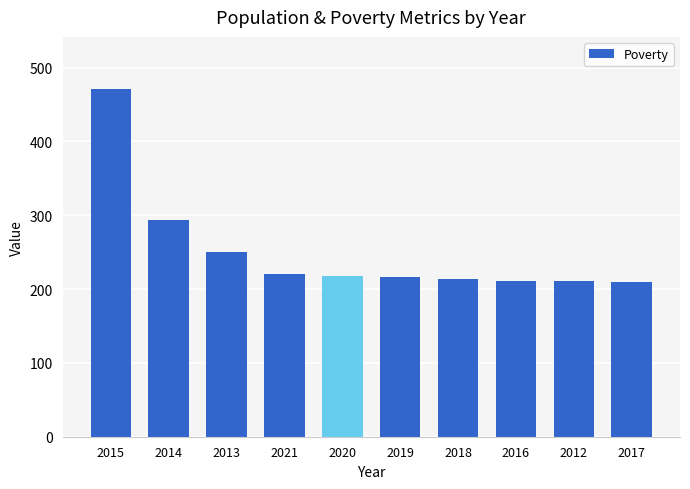

What is the value of the 2nd bar from the left?

294